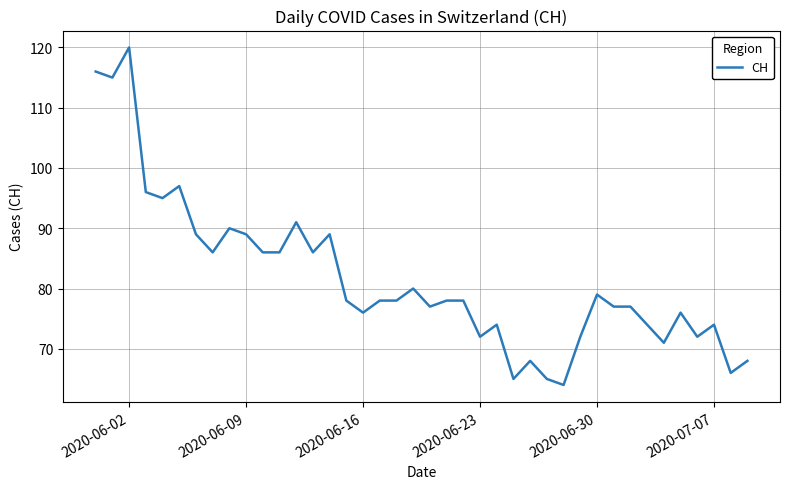

What is the greatest value displayed?

120